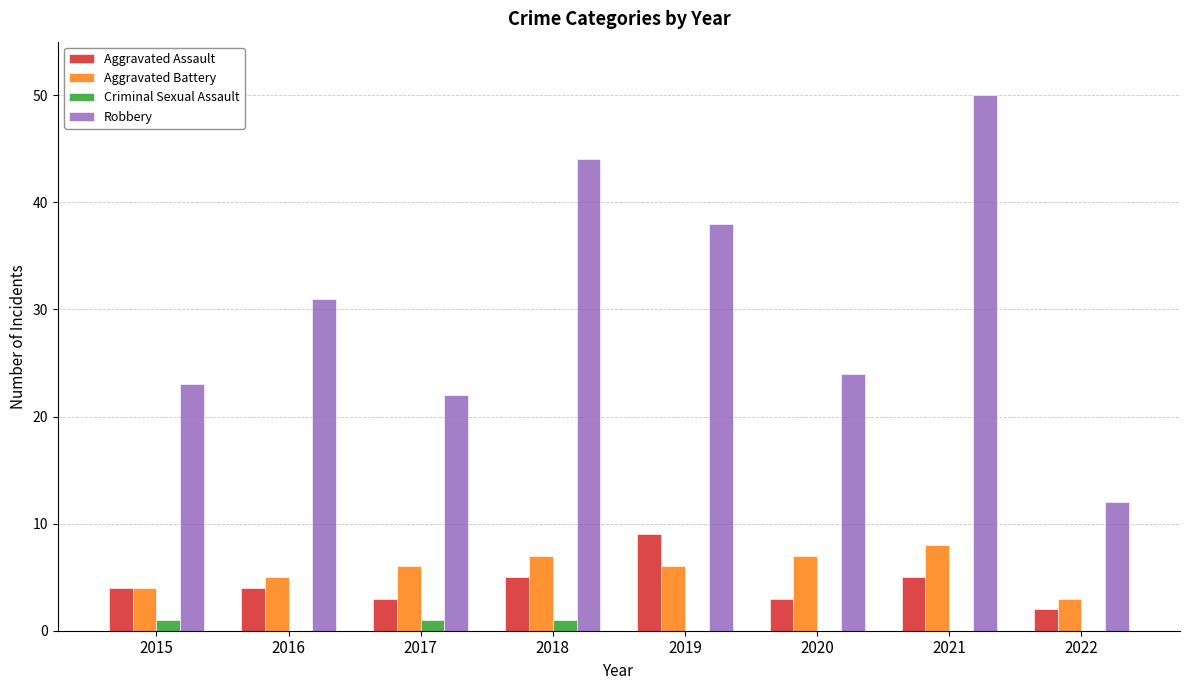

How many Aggravated Battery values are between 5 and 7?

5